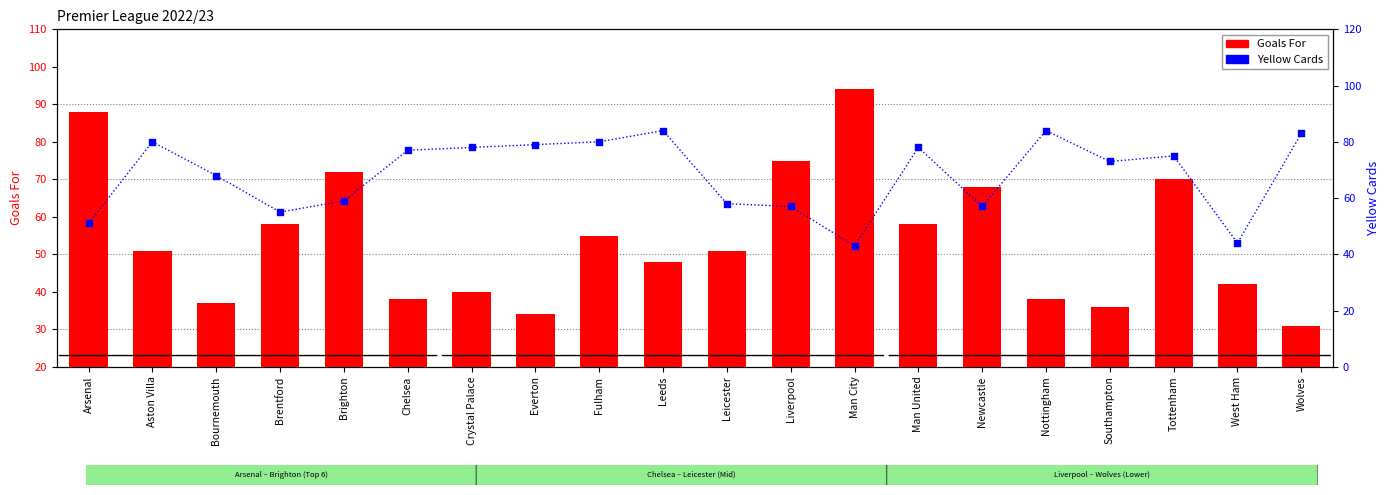

What is the total value across all series at Newcastle?

125